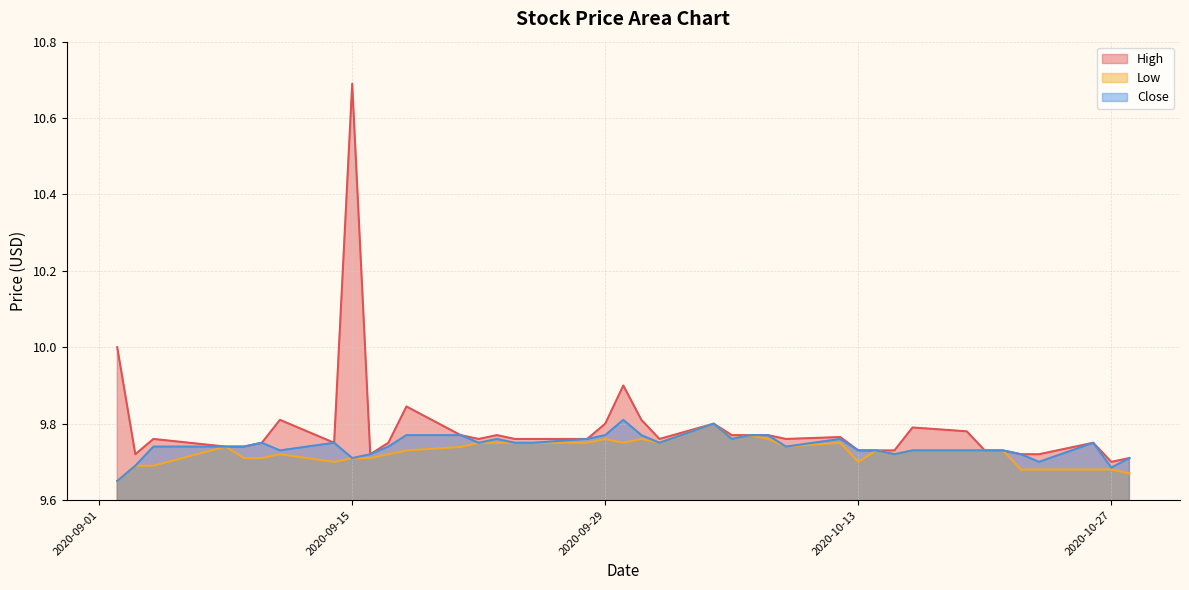

What is the sum of all Low values?

389.0